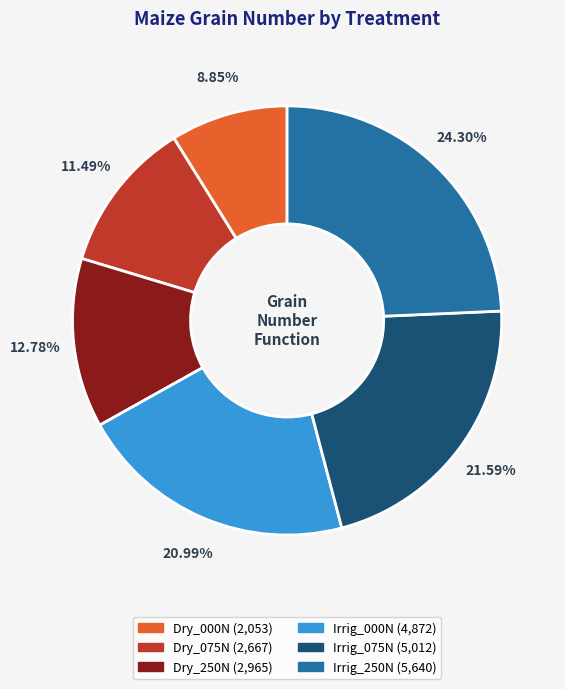

What is the smallest slice in the pie chart?

Dry_000N